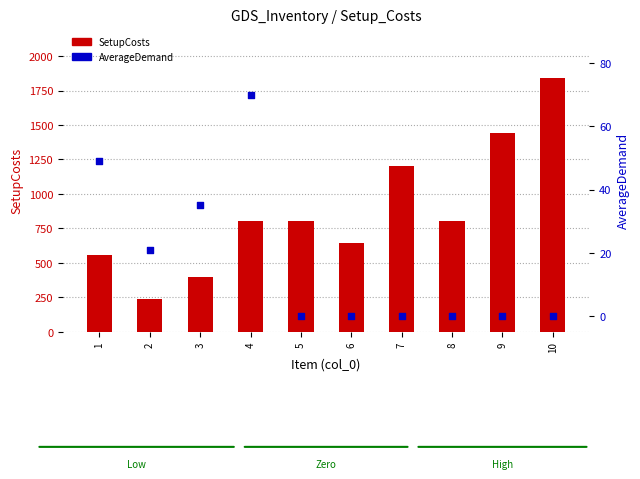

Which series contains the highest Y value?

SetupCosts